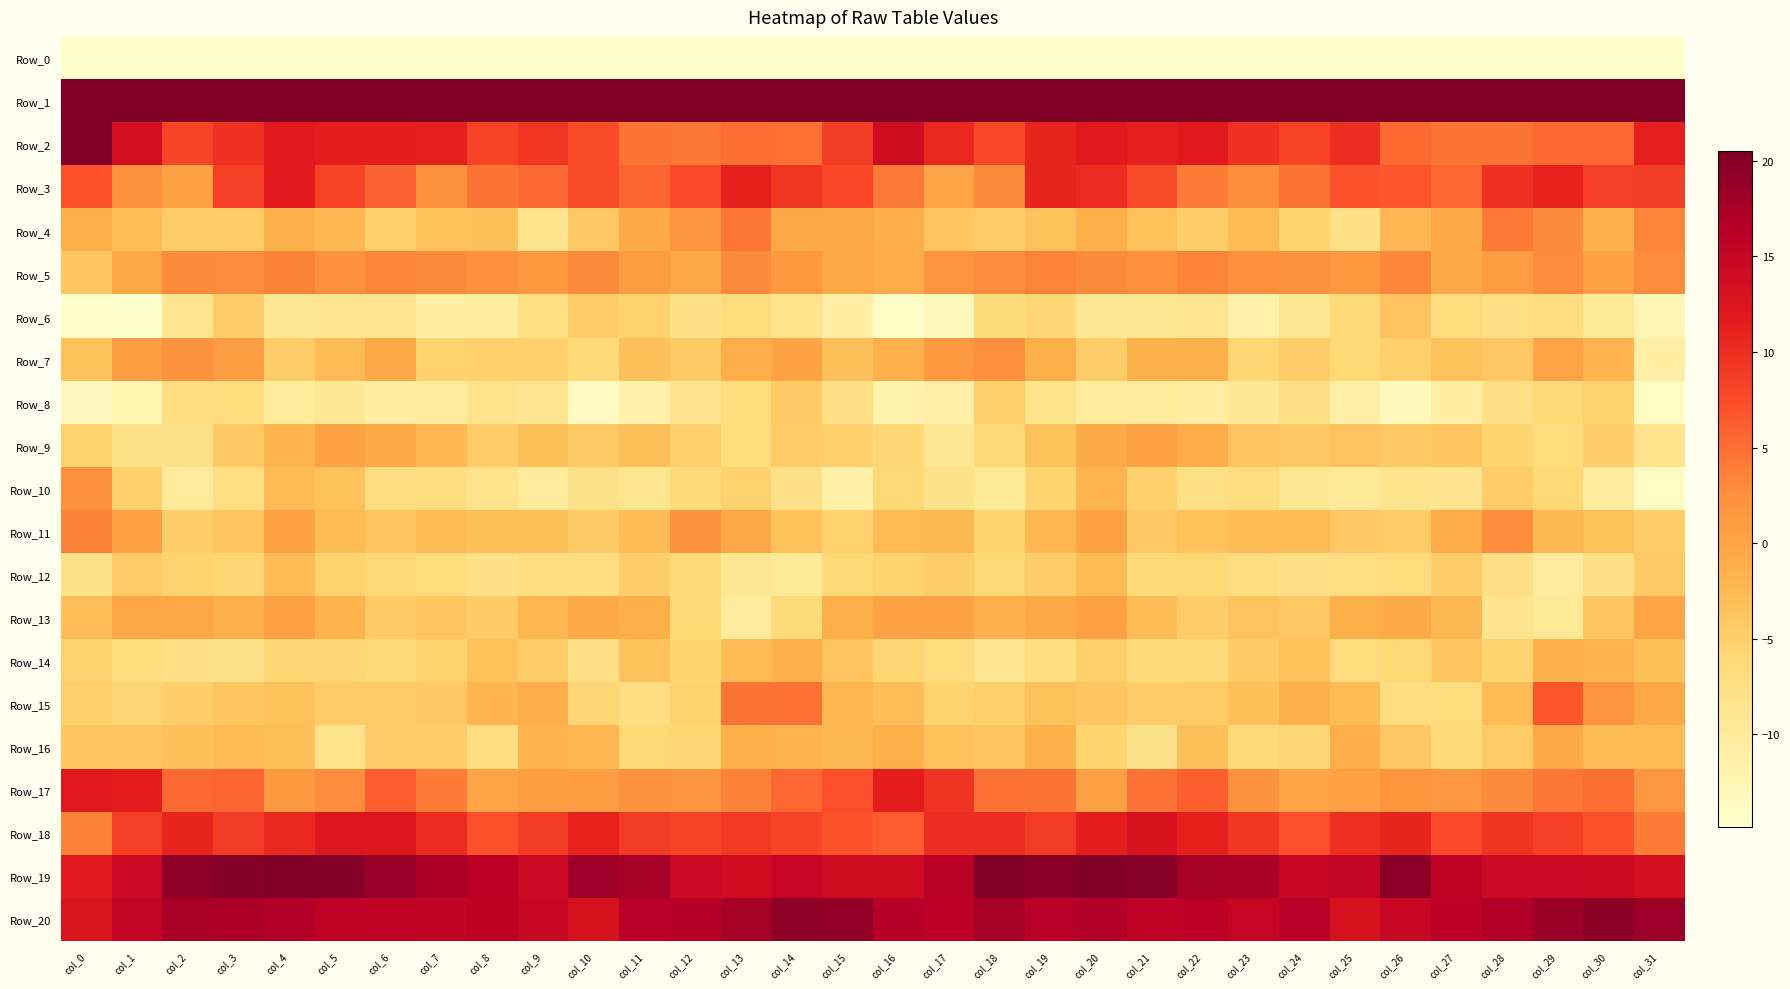

At which category does the chart reach its peak across all series?

col_0